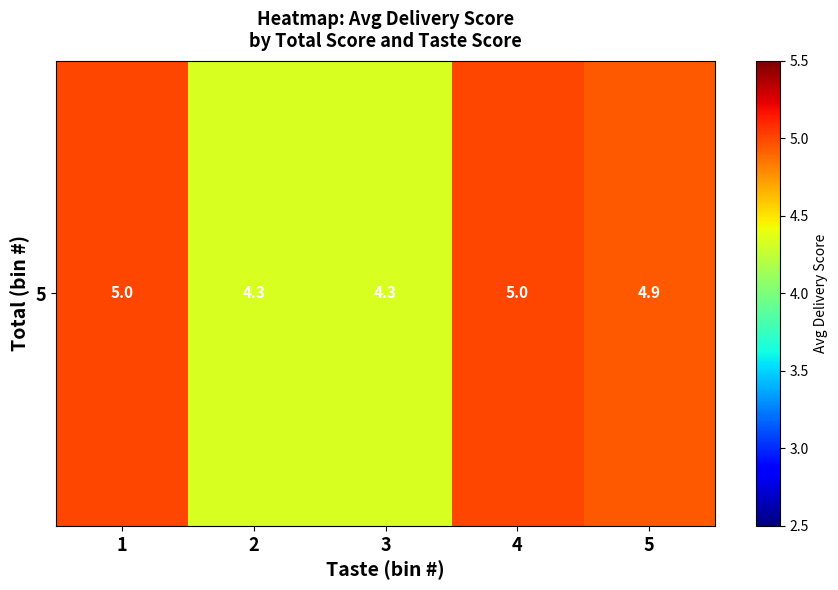

Is it true that the value at 3 is 1.2?

False